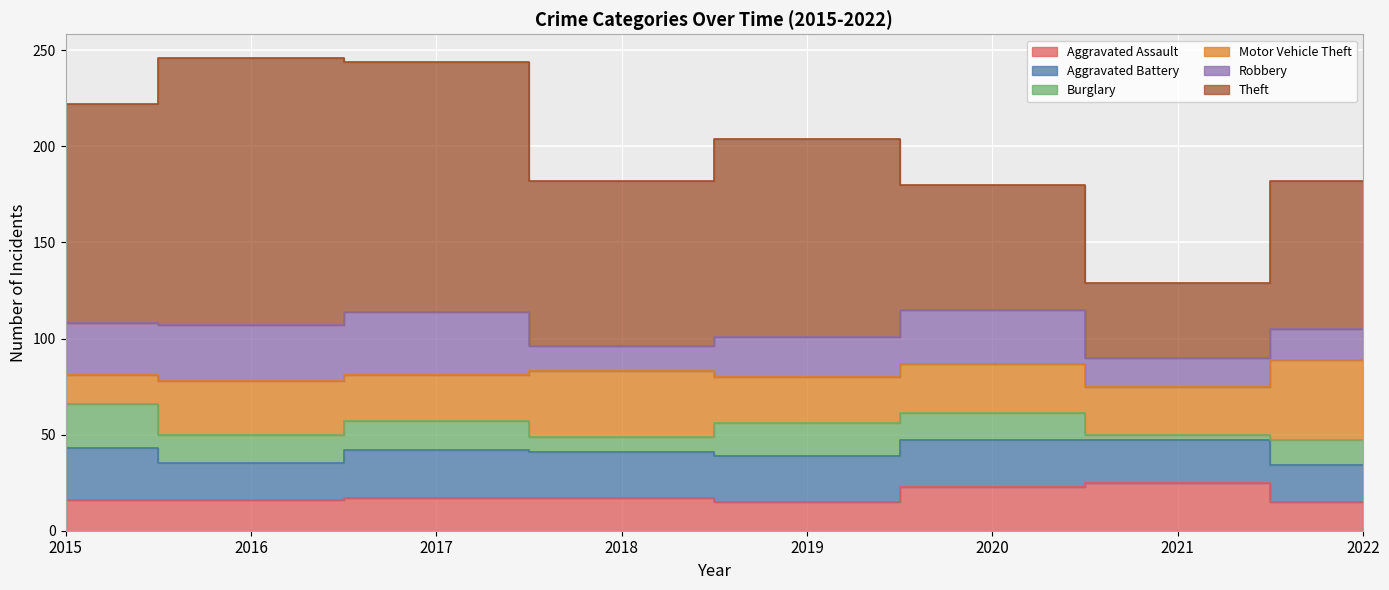

Which series has the widest spread of values?

Theft